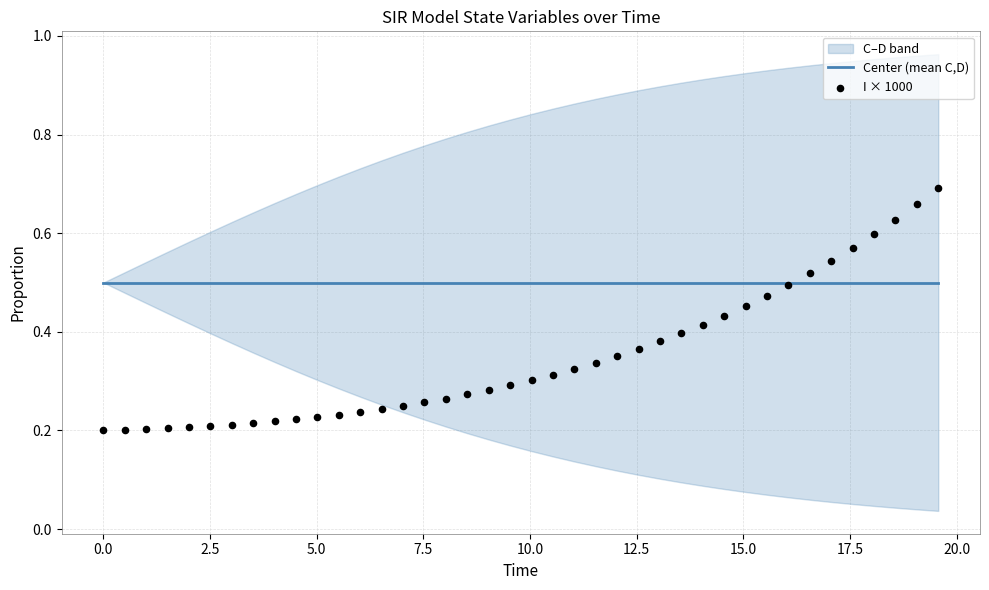

Which series has the largest total across all categories?

Center (mean C,D)